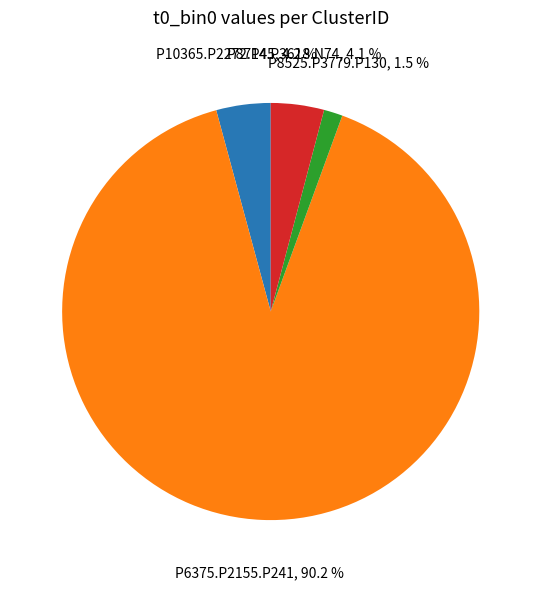

Which has a higher value, P8714.P3618.N74 or P6375.P2155.P241?

P6375.P2155.P241